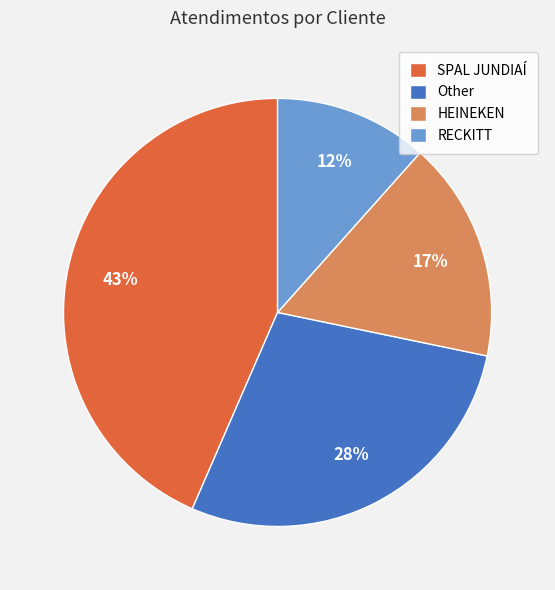

What is the smallest slice in the pie chart?

RECKITT